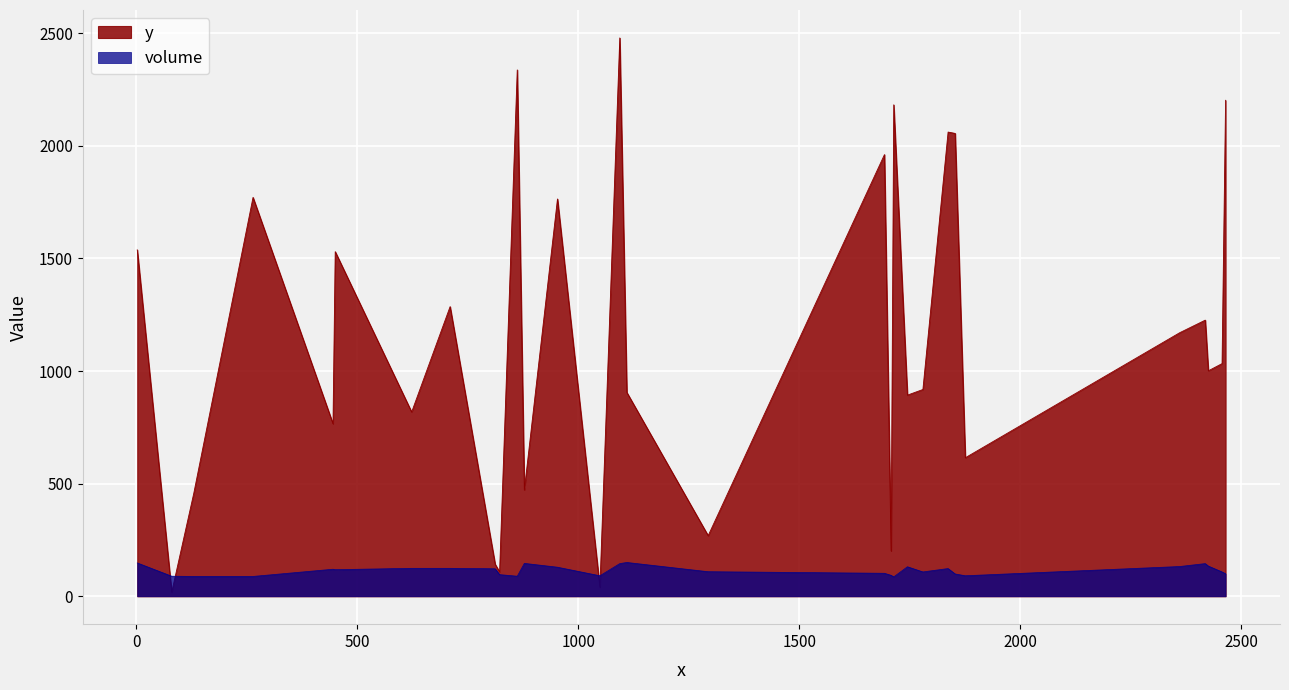

At which category is the sum across all series the highest?

1094